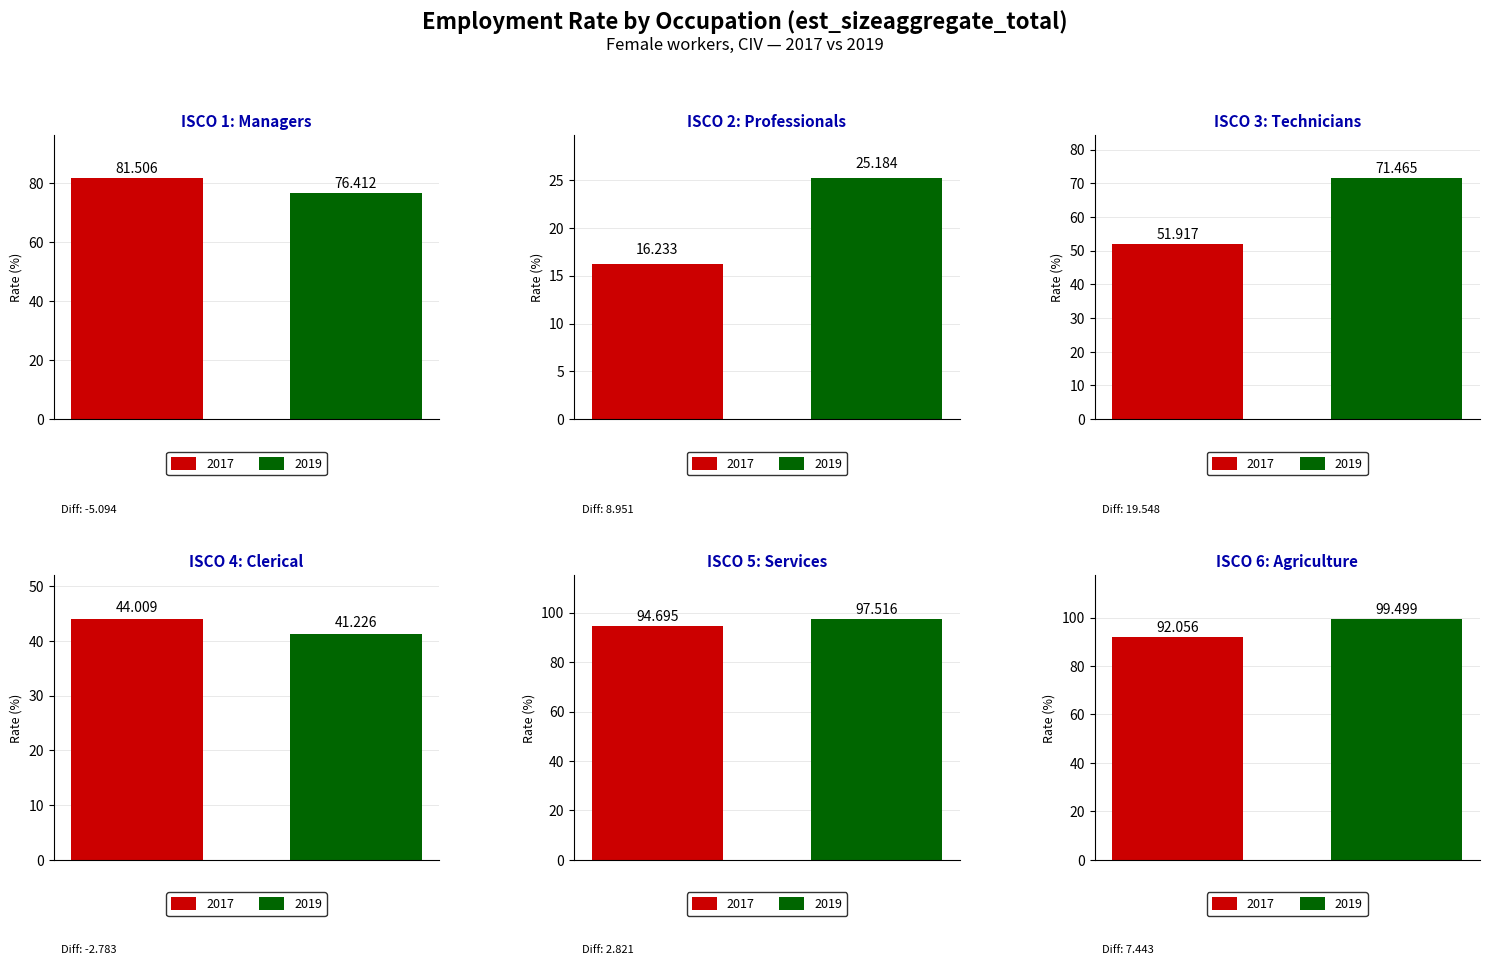

Reading right to left, transcribe all the data shown in this chart.

2017: 92.1	94.7	44.0	51.9	16.2	81.5
2019: 99.5	97.5	41.2	71.5	25.2	76.4